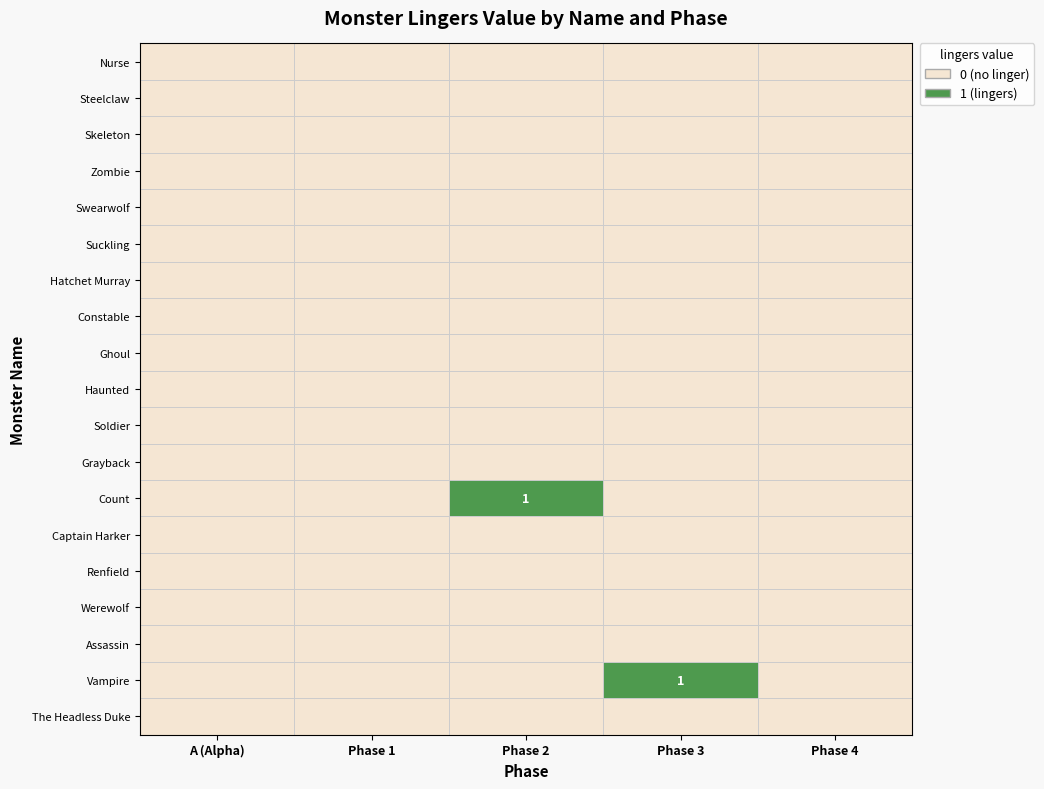

At which category is the sum across all series the highest?

Phase 2